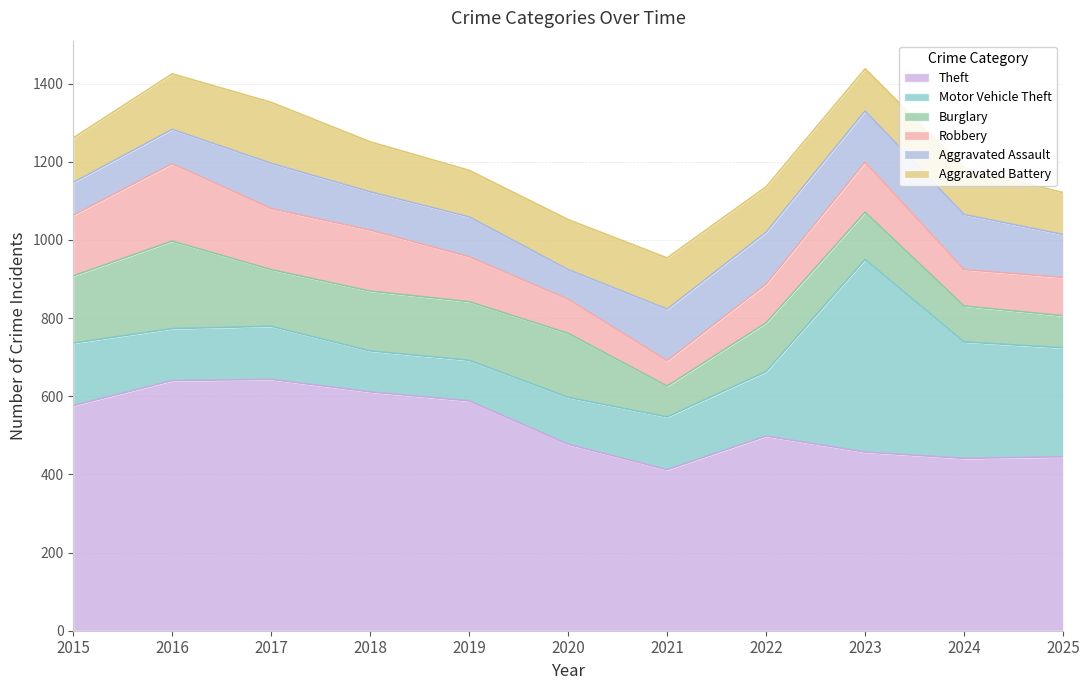

Where is the first local minimum for Aggravated Battery?

2019